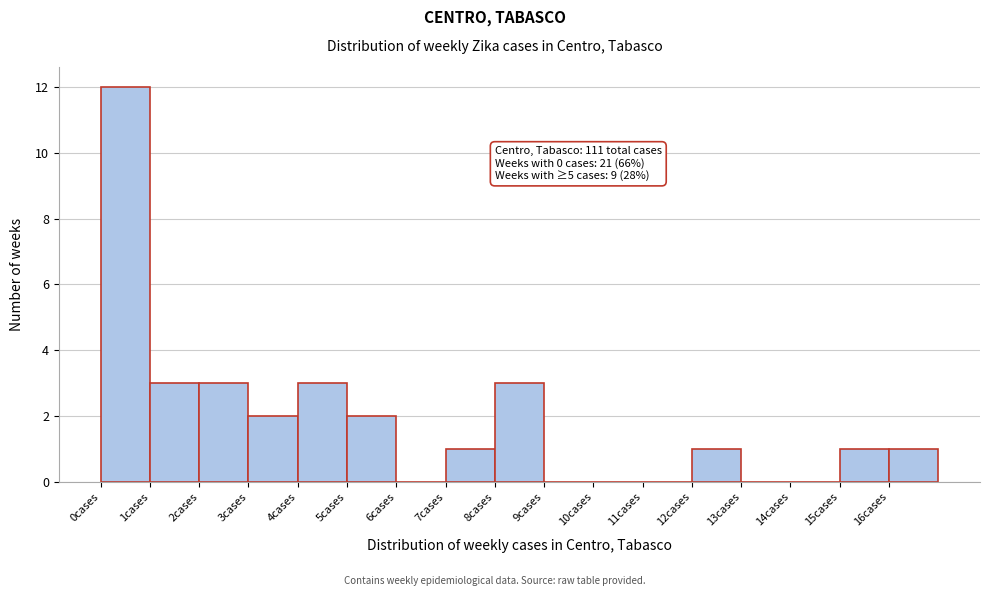

Over which range of the x-axis is the bar tallest?

0 to 1